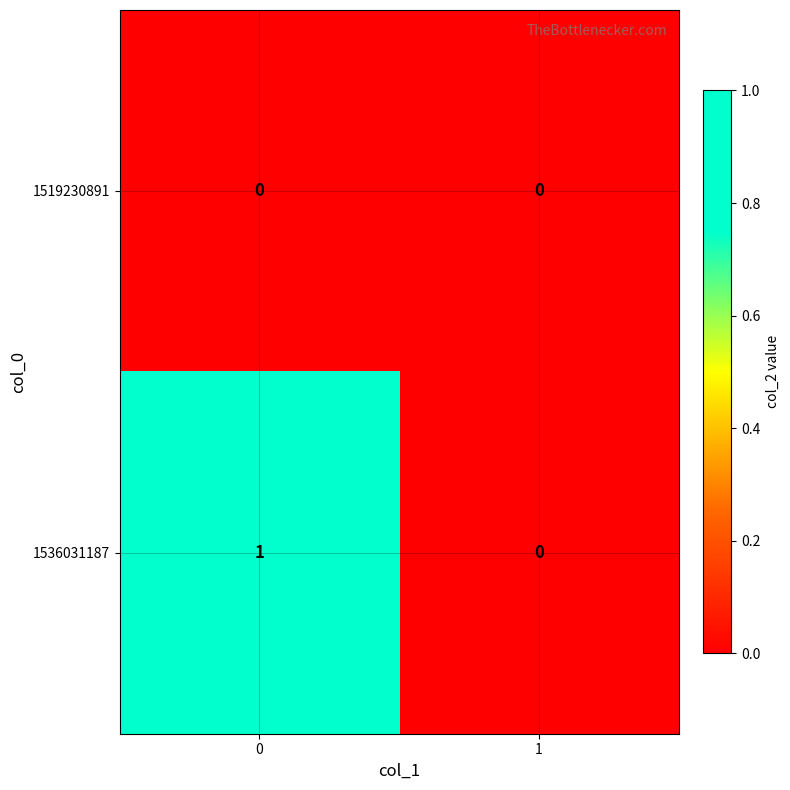

Rank the series at 0 from highest to lowest value.

1536031187, 1519230891